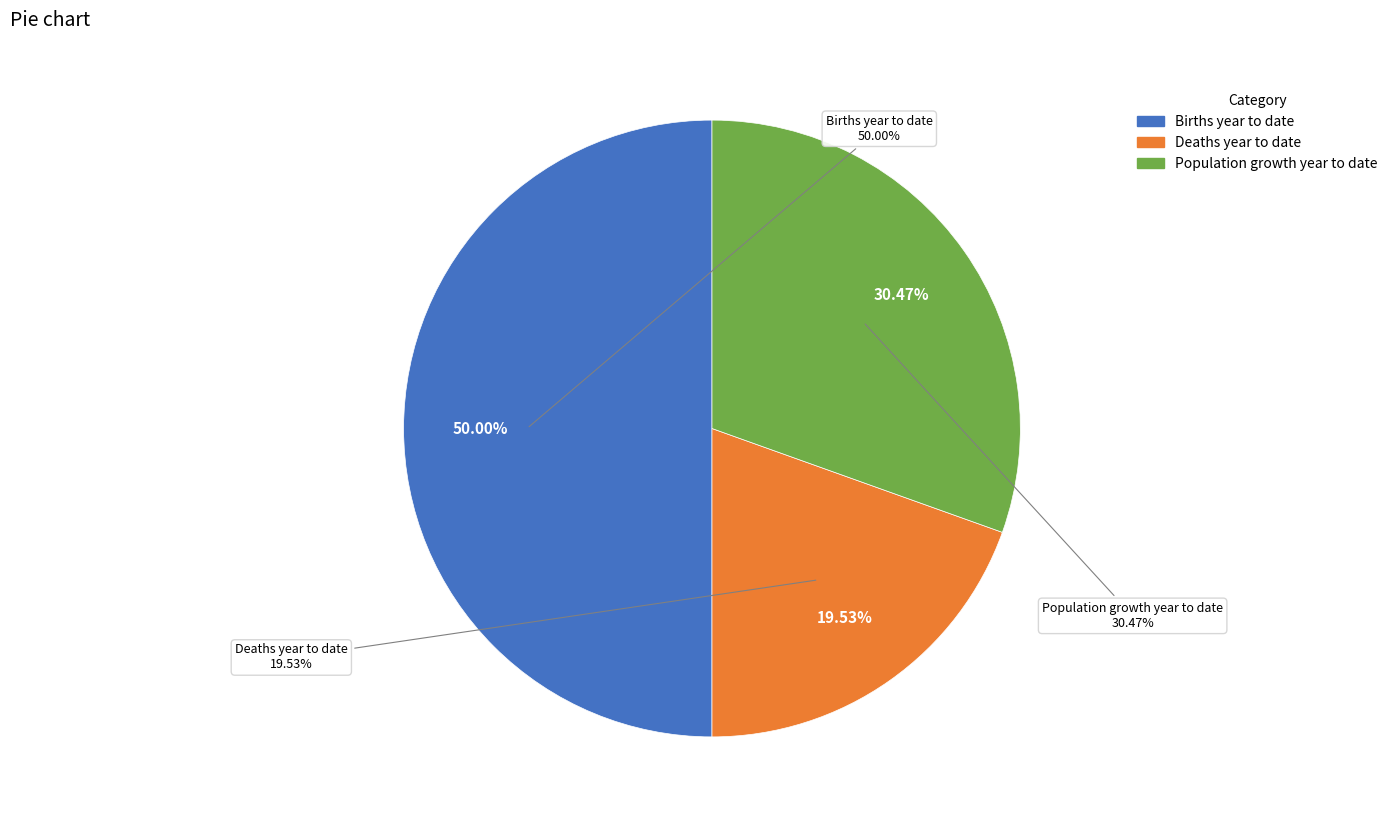

Which category accounts for the majority?

Births year to date